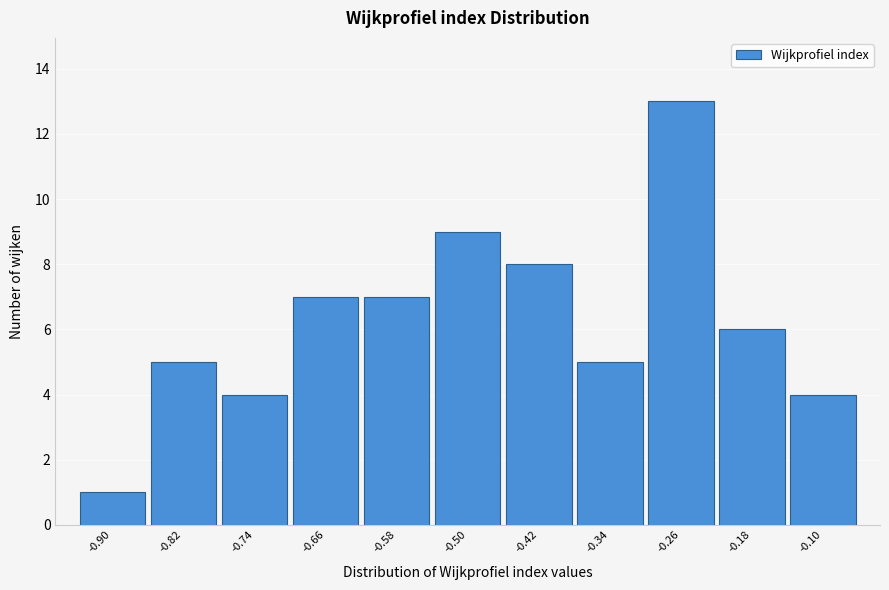

Reading left to right, transcribe all the data shown in this chart.

-0.90=1	-0.82=5	-0.74=4	-0.66=7	-0.58=7	-0.50=9	-0.42=8	-0.34=5	-0.26=13	-0.18=6	-0.10=4